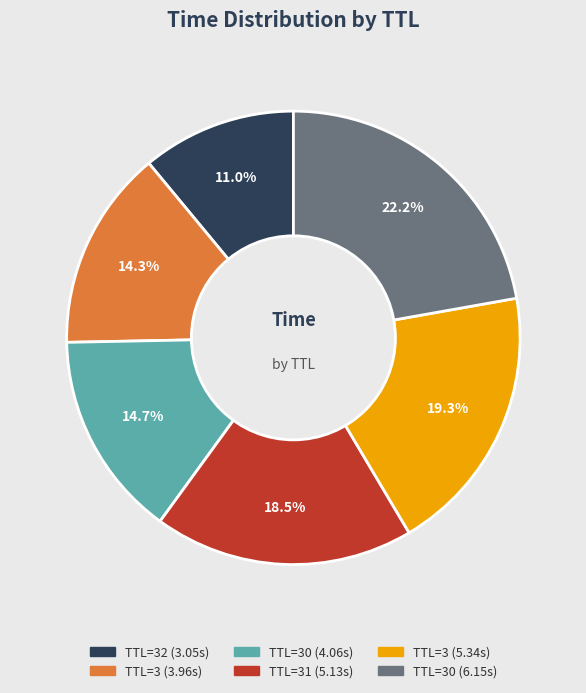

Does any single category account for the majority?

No